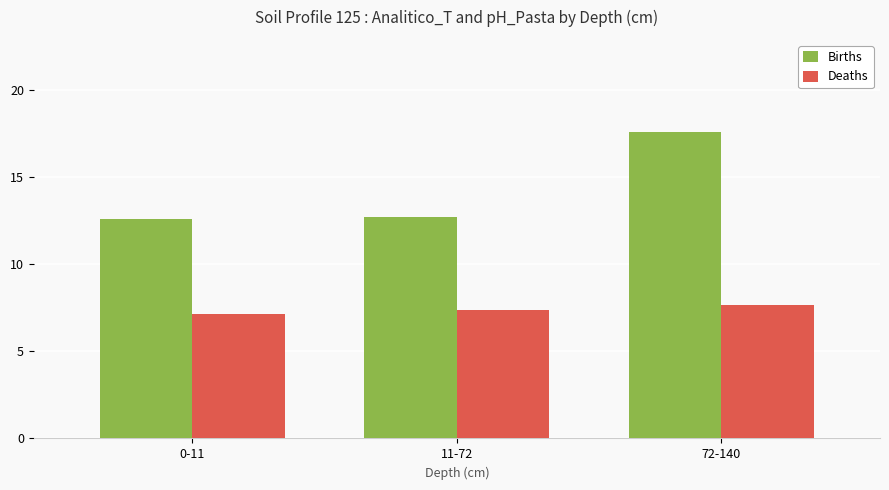

At how many categories does at least one series exceed 8?

3